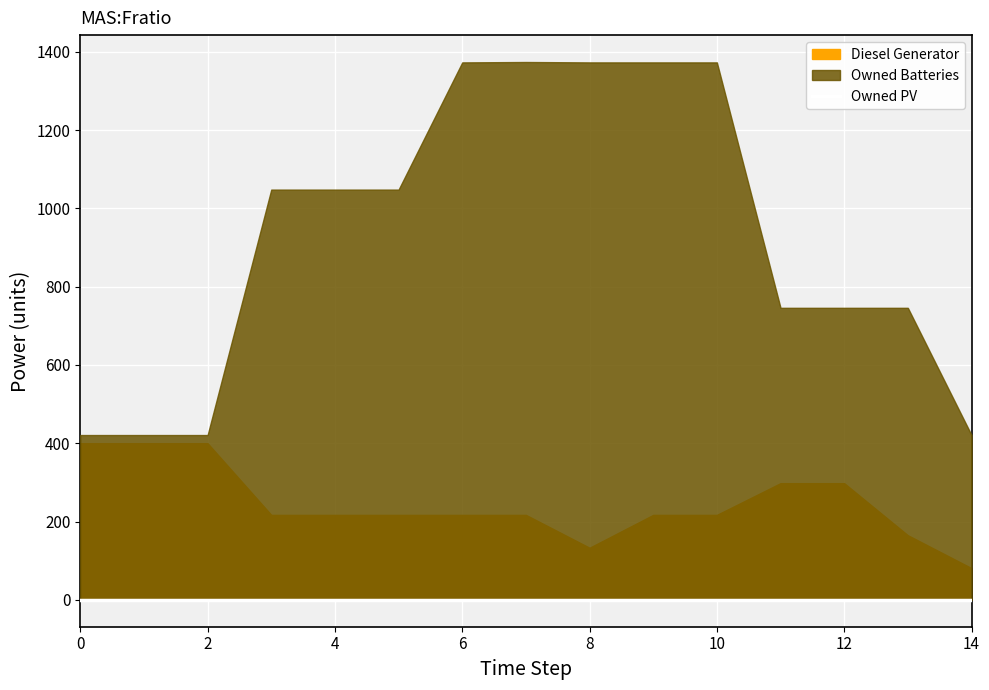

True or false: Owned Batteries and Diesel Generator intersect in this chart.

False